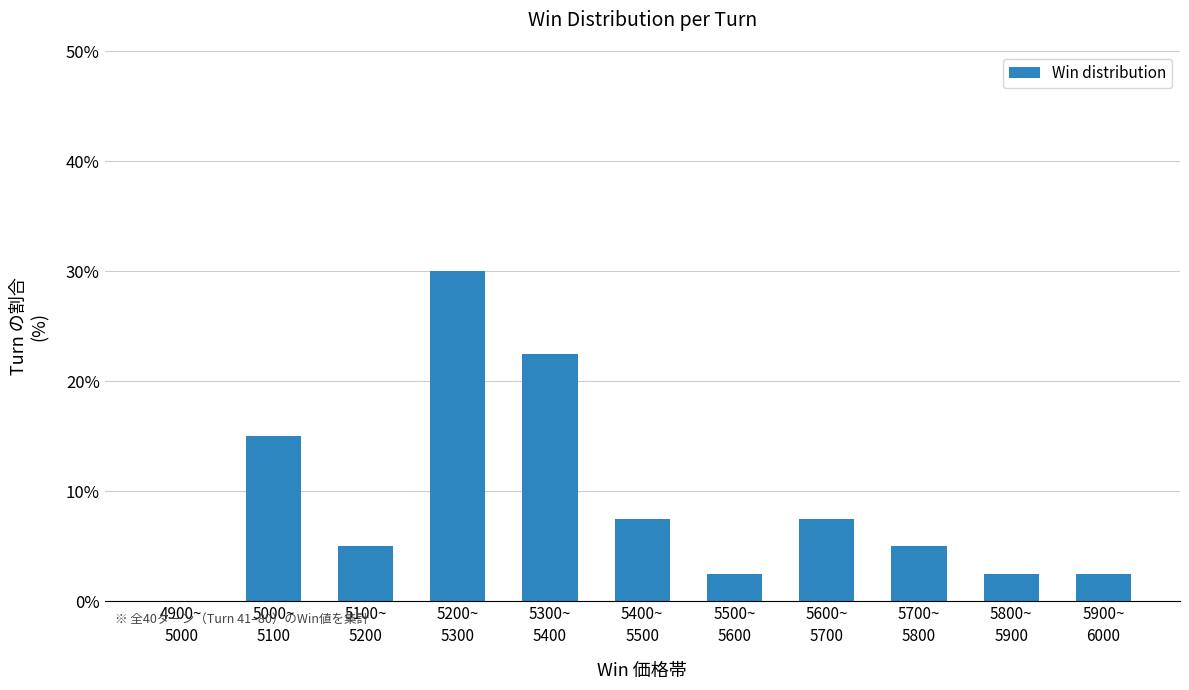

Are the bars grouped side by side (vs. stacked)?

No